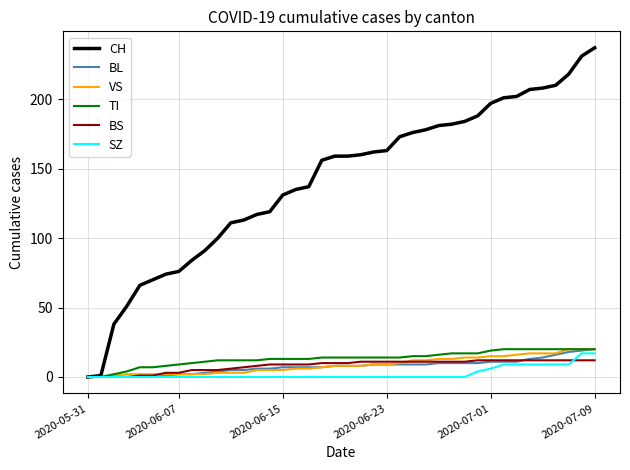

What is the difference between the second highest and second lowest values in the SZ series?

17